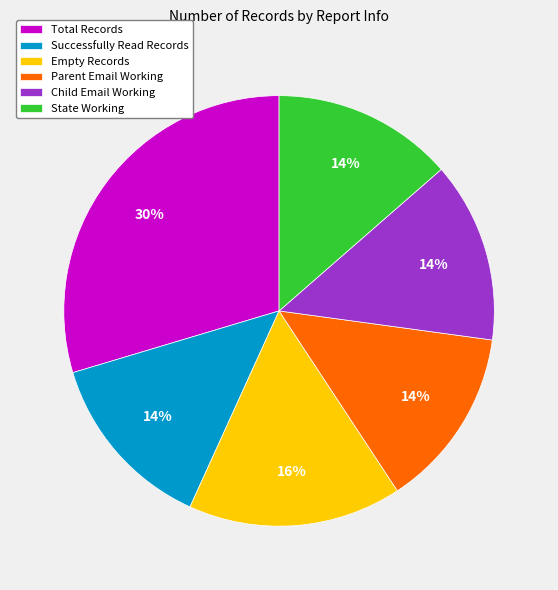

What is the ratio of the value at Child Email Working to the value at Successfully Read Records?

1.0